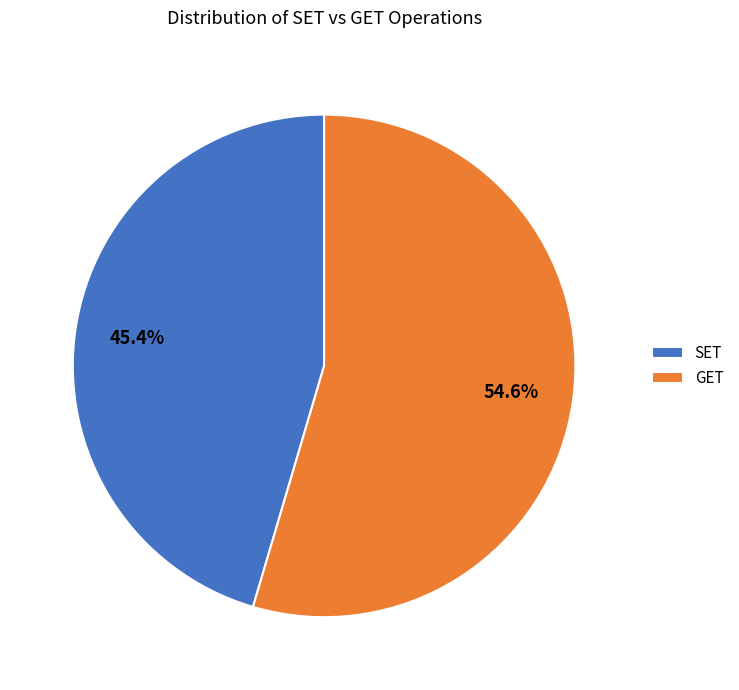

Rank the categories by value from lowest to highest.

SET, GET